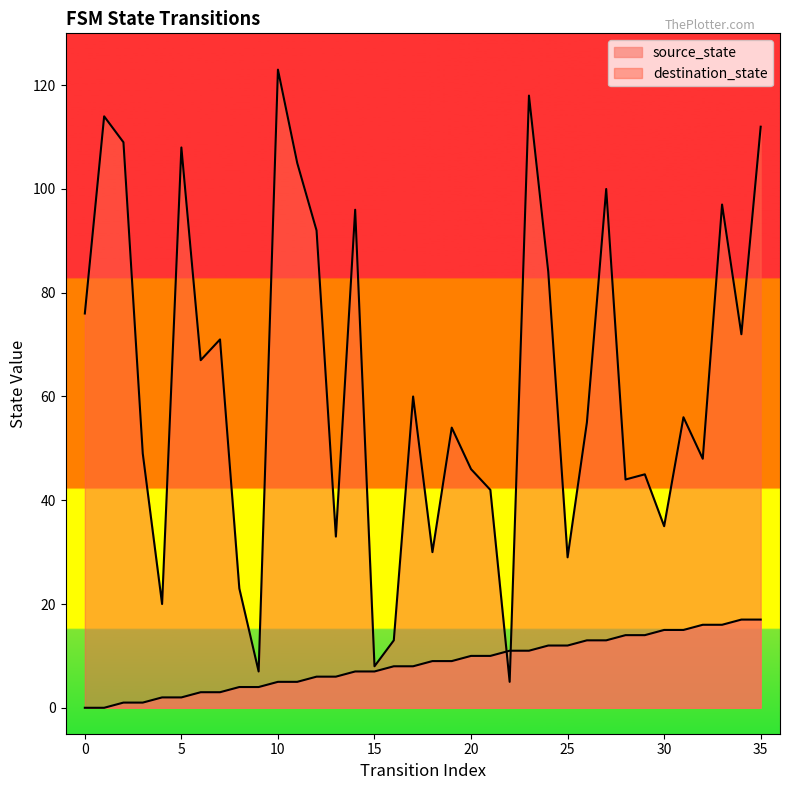

What are all the series names shown in the legend?

source_state, destination_state